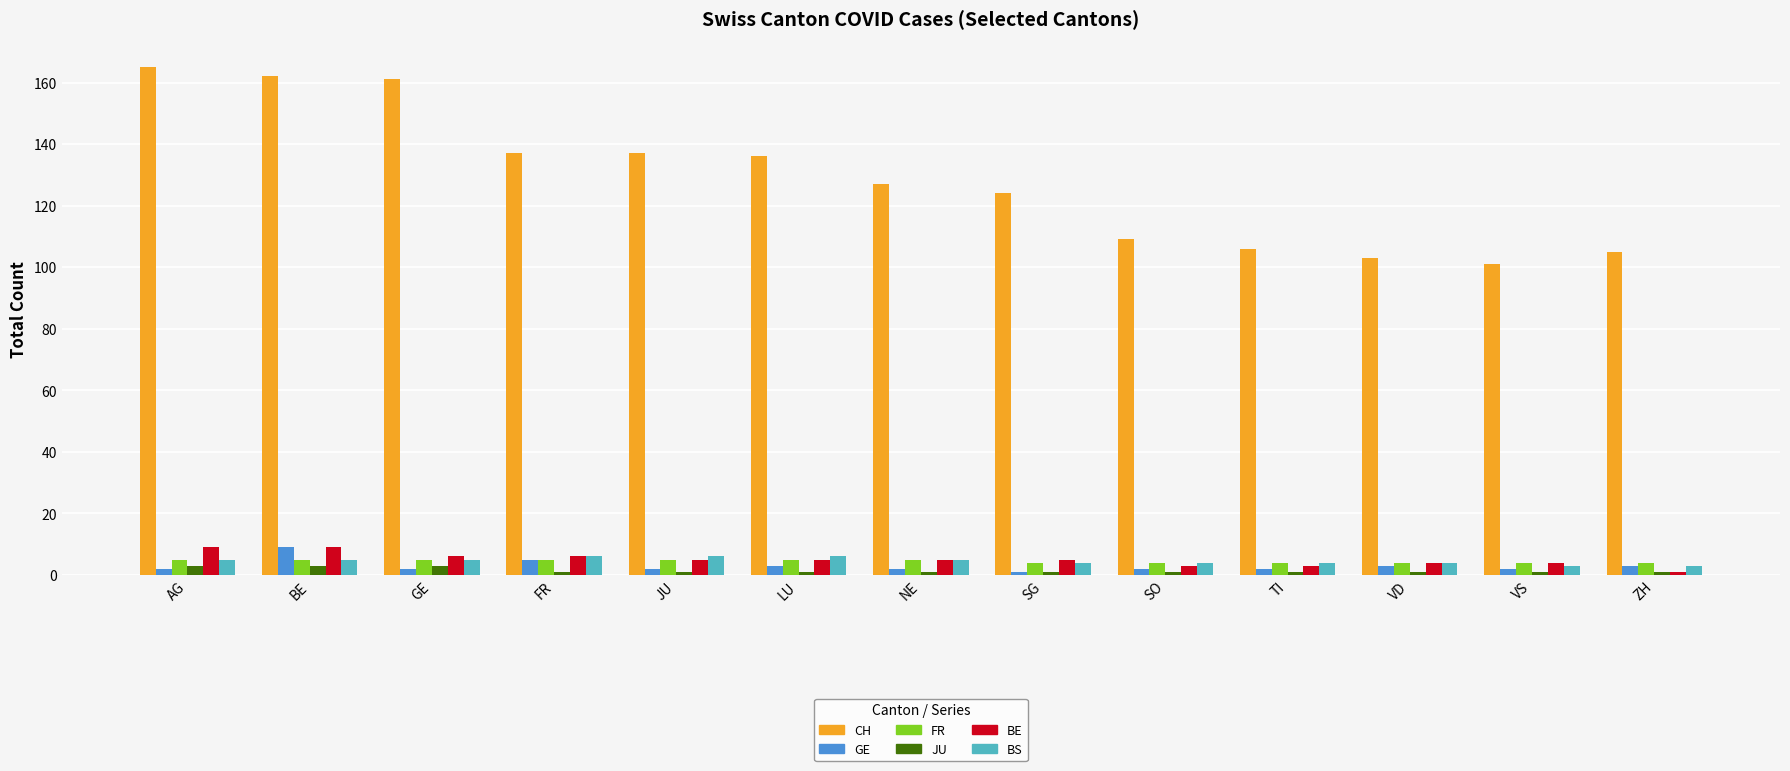

Which category has the highest value across all series?

AG